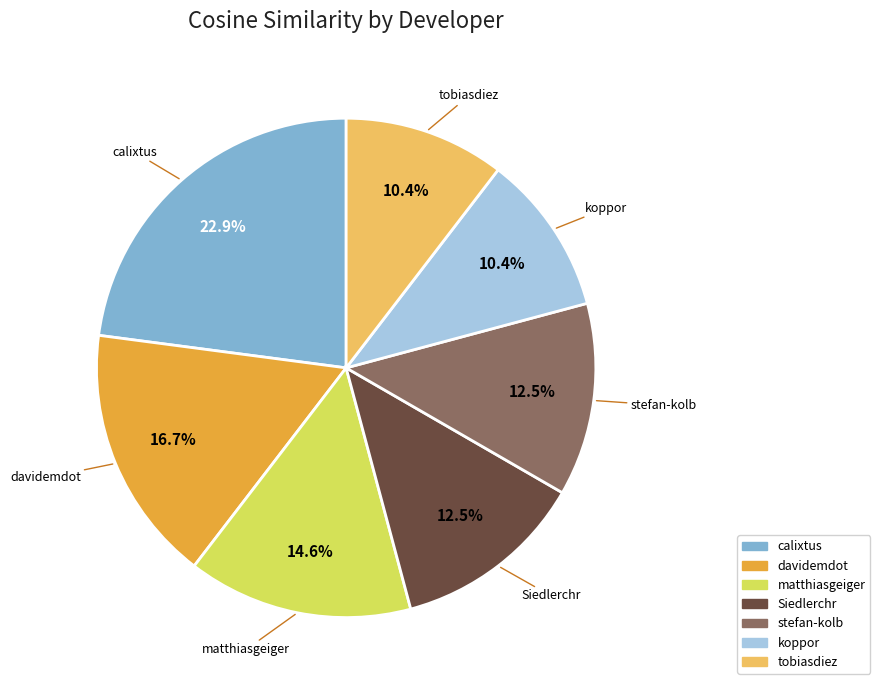

What portion of the pie excludes koppor?

89.6%